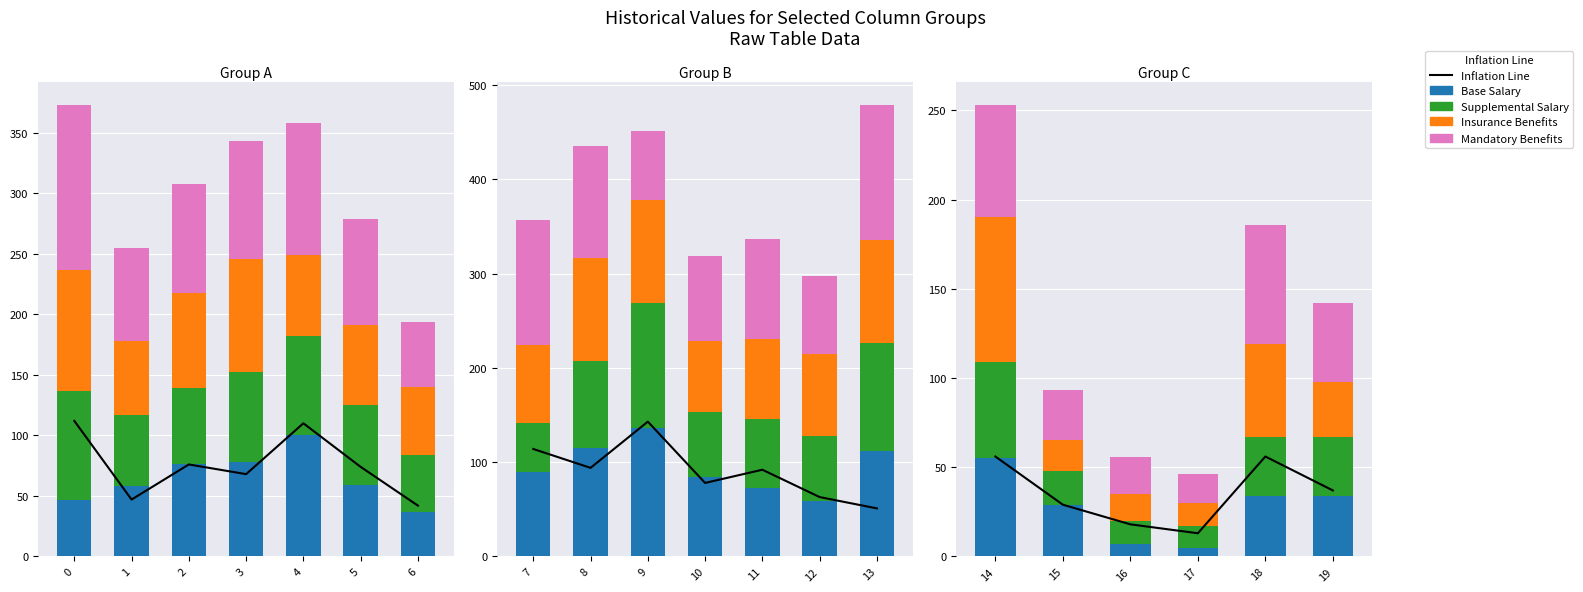

How many data points does each series have?

6